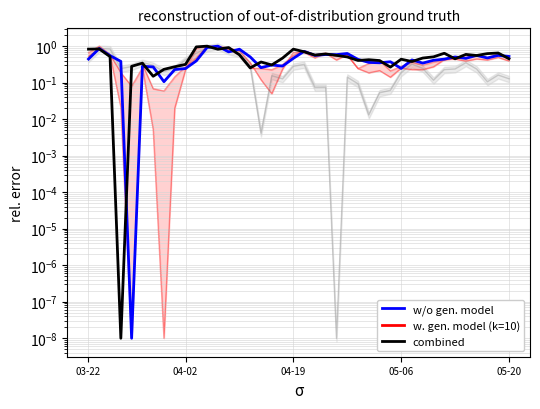

Does the chart have visible grid lines?

Yes